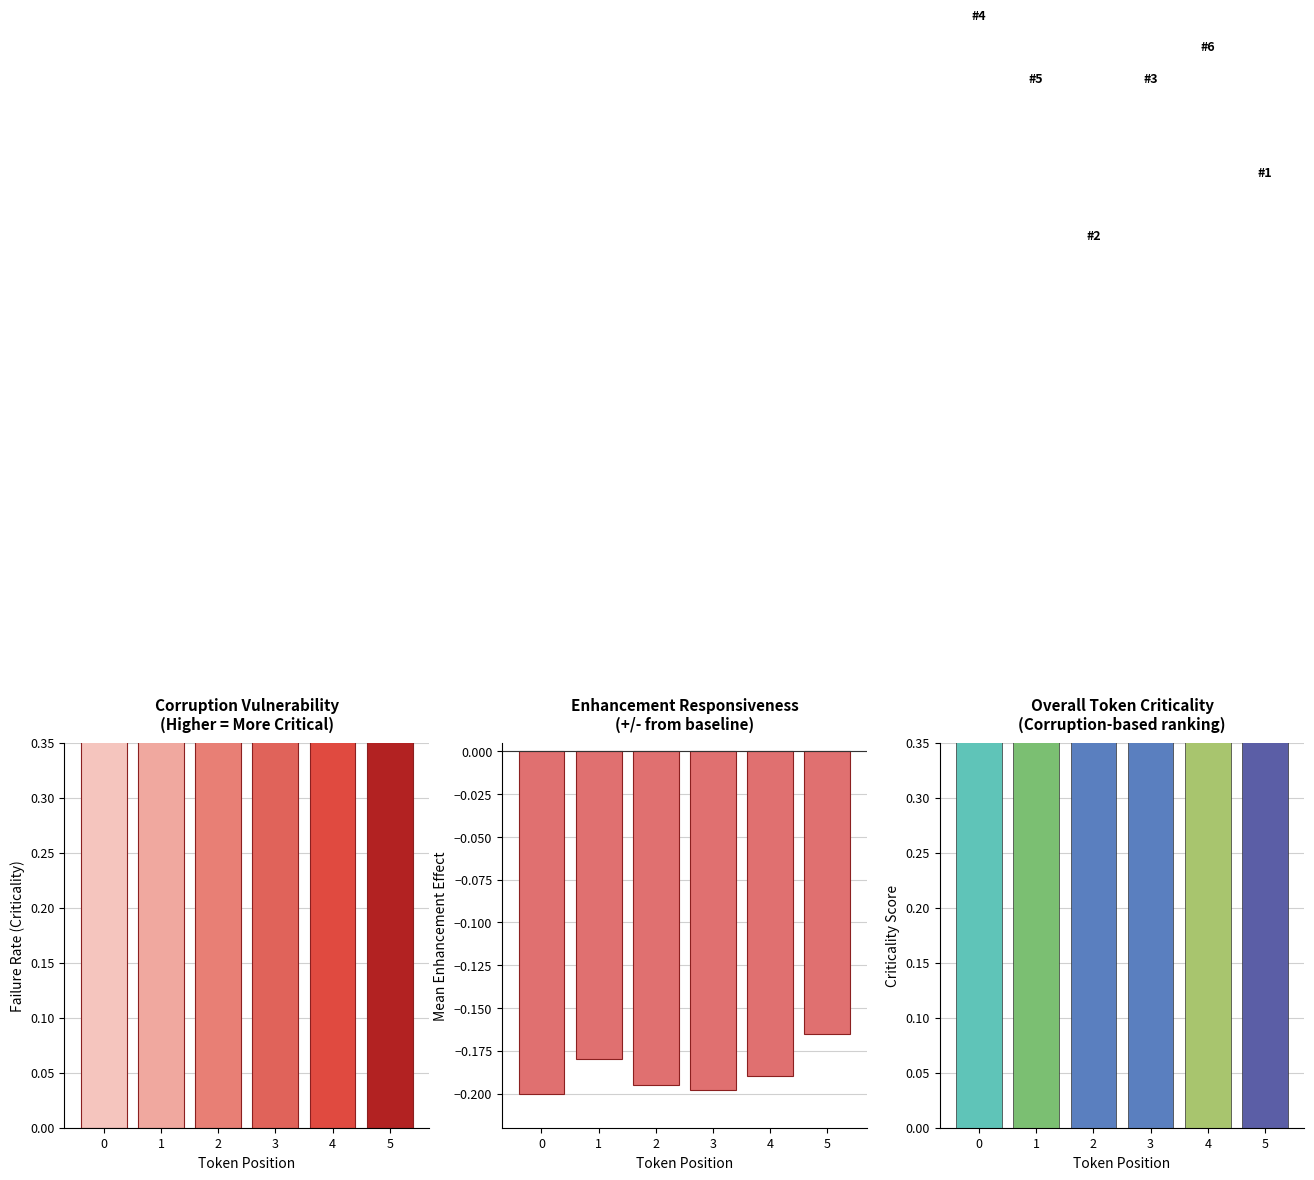

What is the average value of the Enhancement Effect series?

-0.2